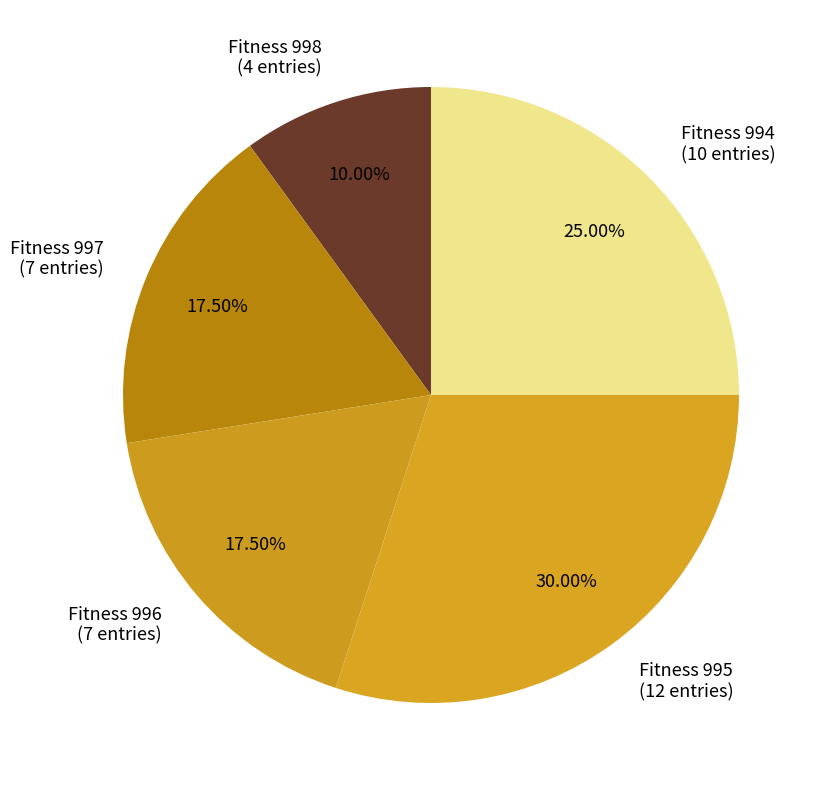

Count the number of slices in the pie.

5